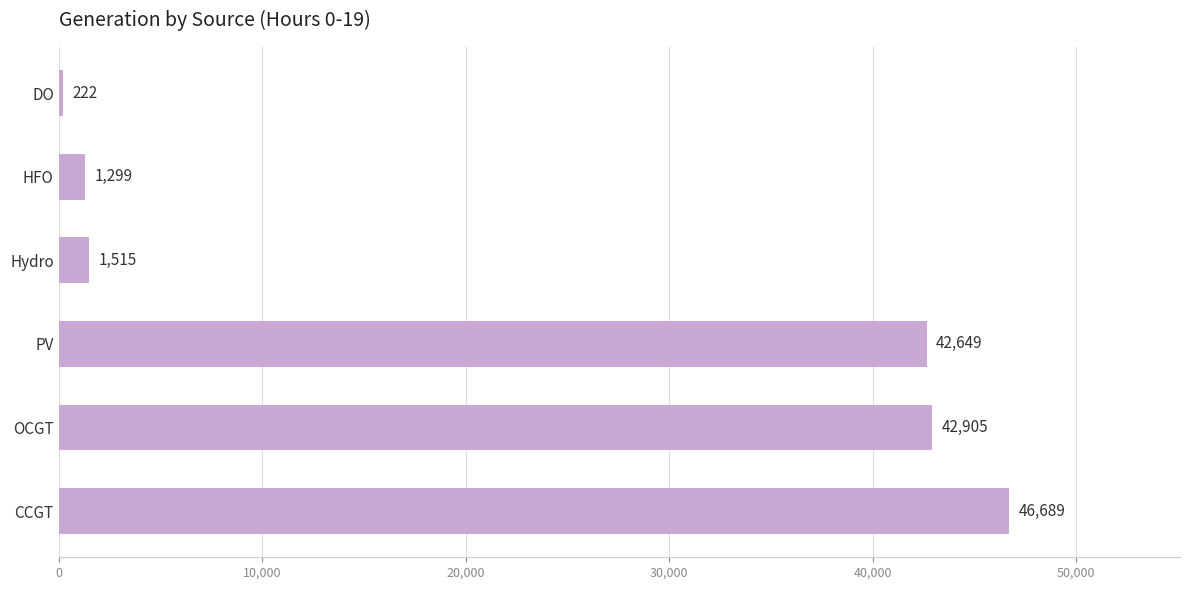

What is the maximum value shown in the chart?

46689